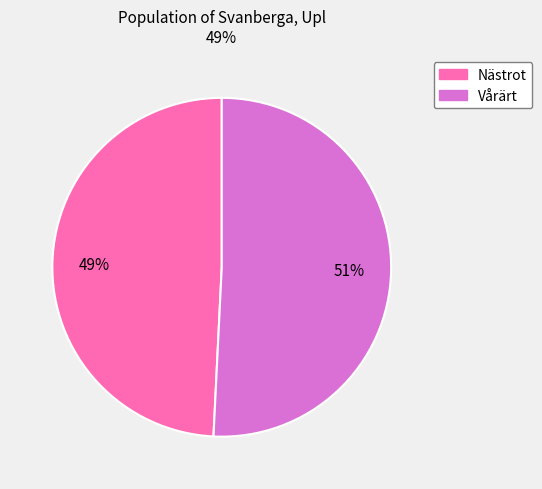

How many slices are in this pie chart?

2